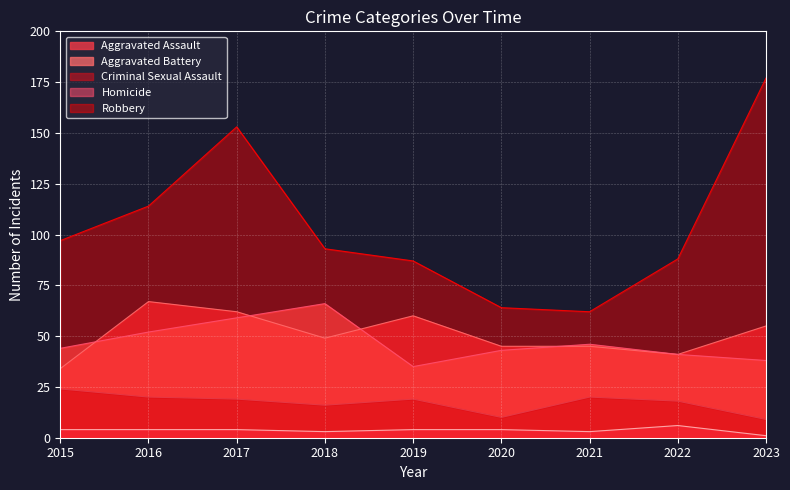

What is the sum of all Robbery values?

935